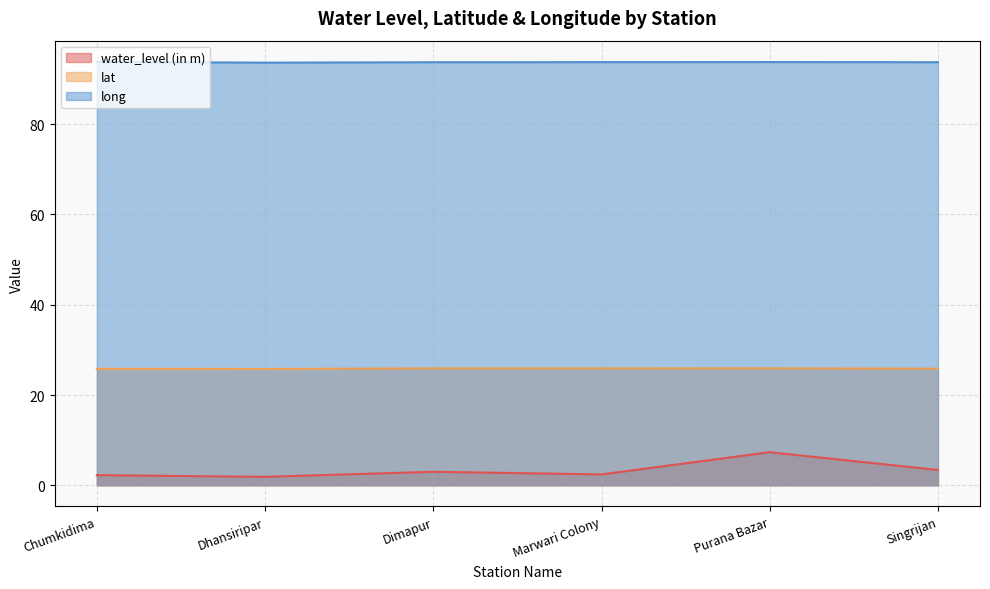

How many lines are shown in the chart?

3